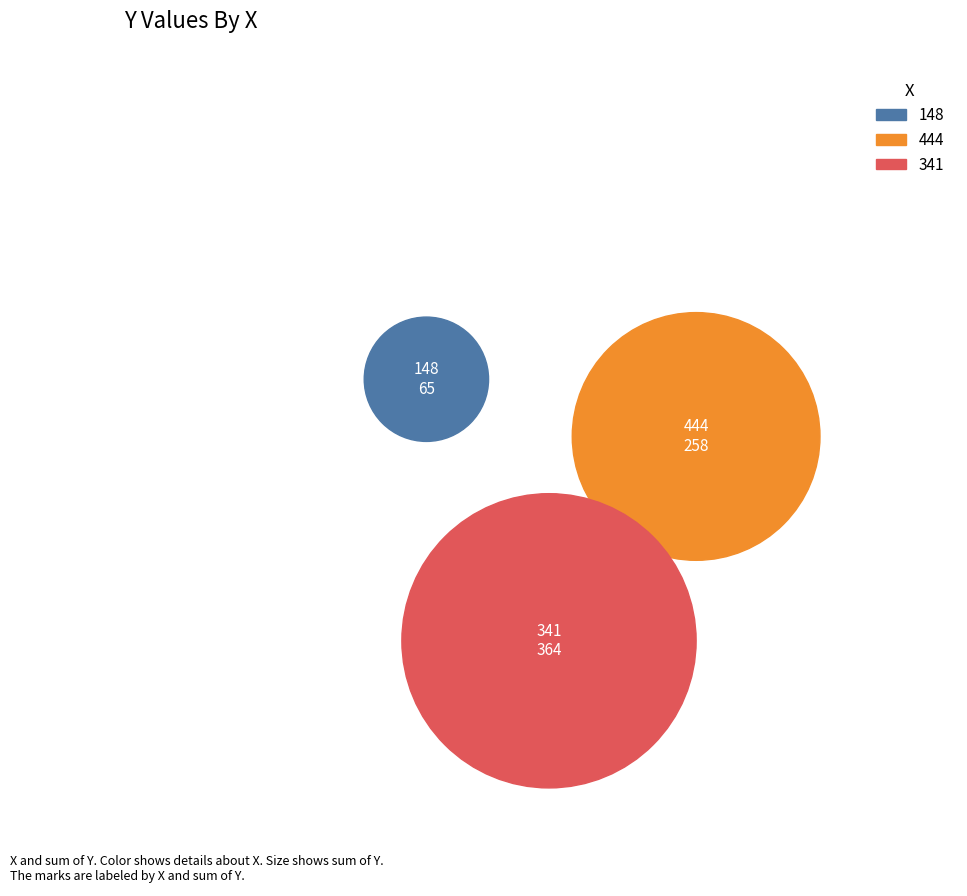

What is the smallest slice in the pie chart?

148